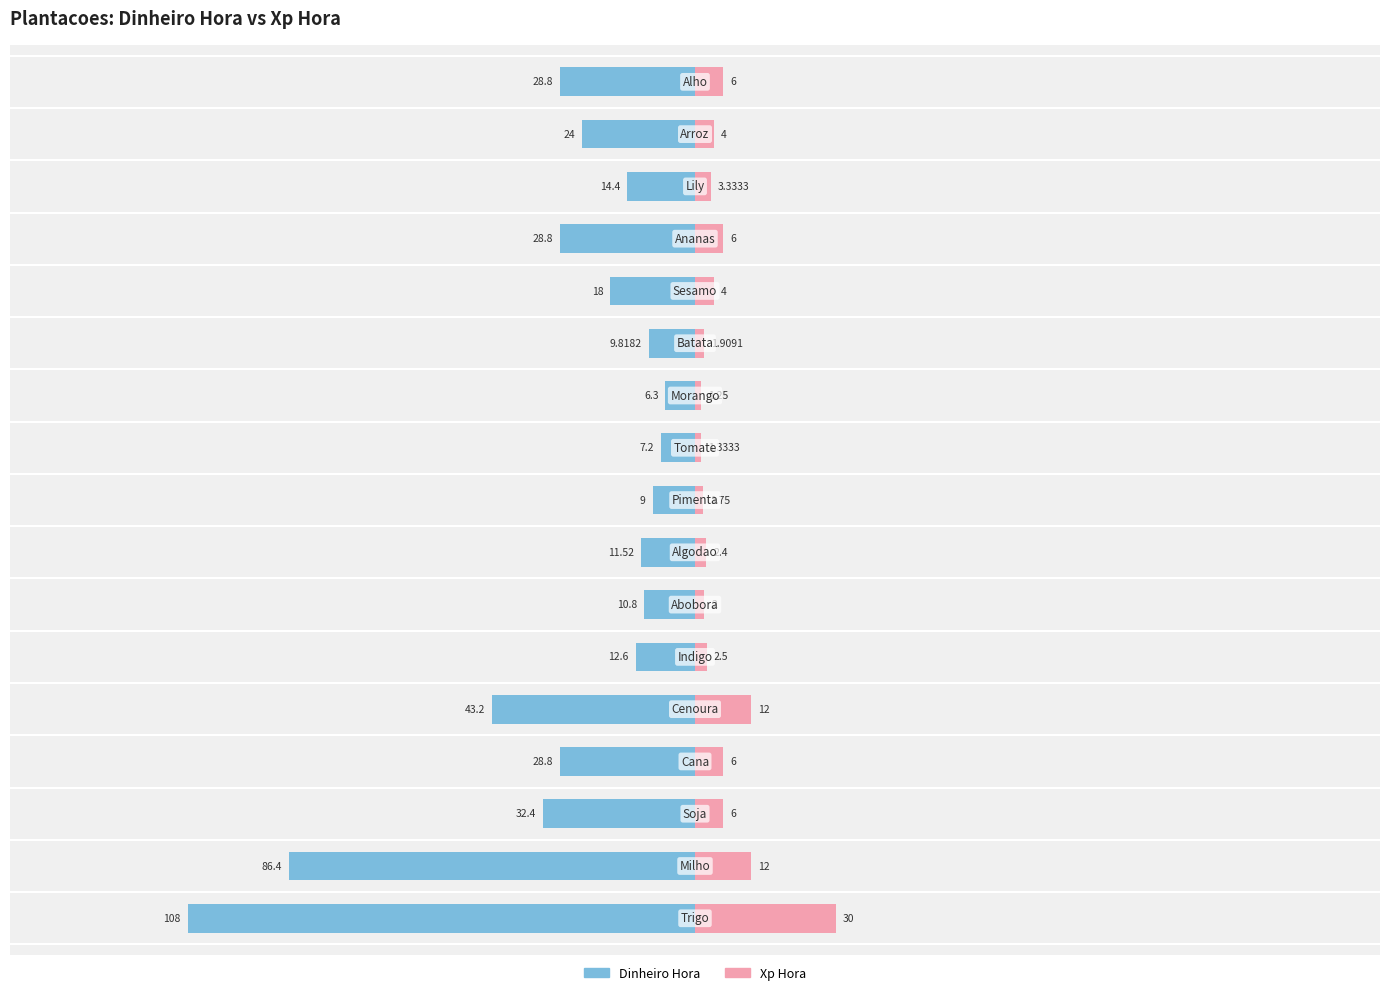

What is the sum of all Xp Hora values?

102.5